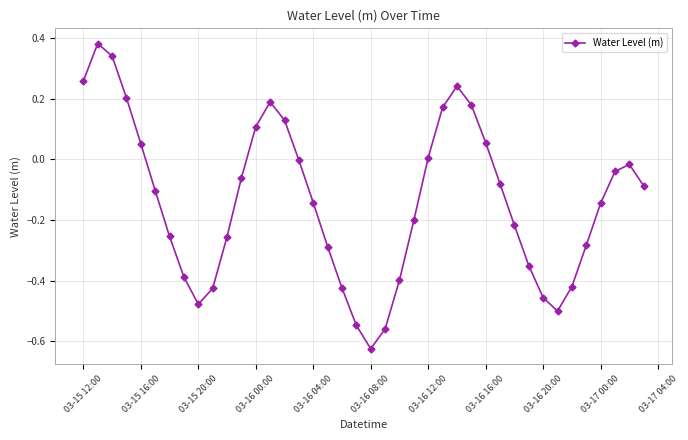

How many lines are shown in the chart?

1